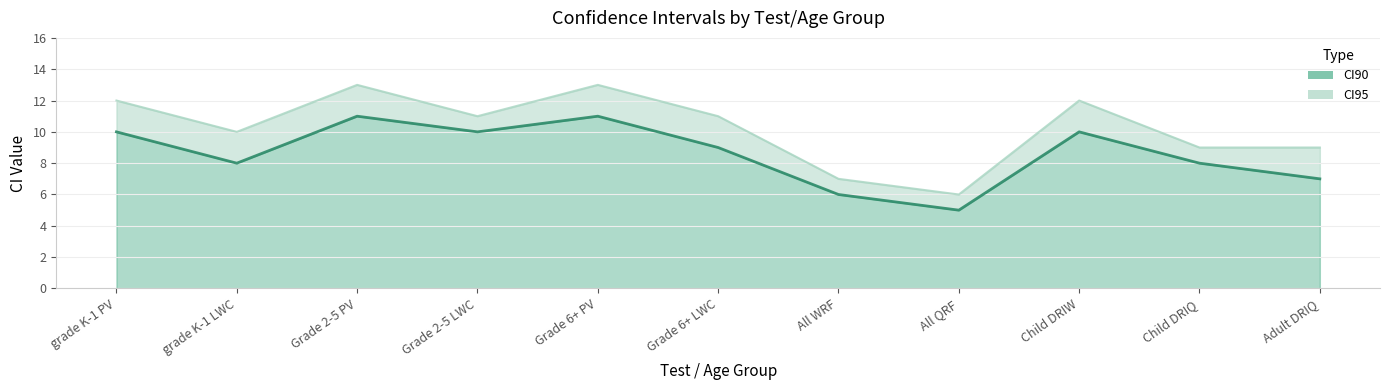

How many values in the CI95 series exceed 11?

4